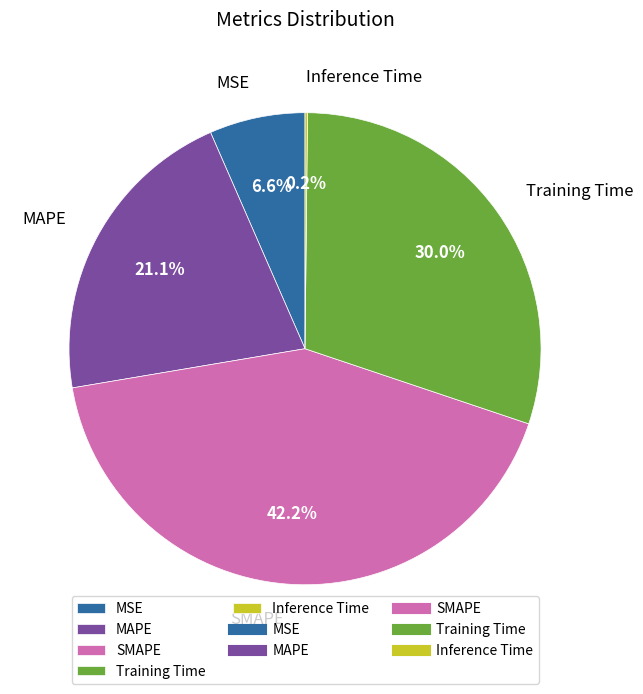

To the nearest percent, what is the average slice percentage?

20%